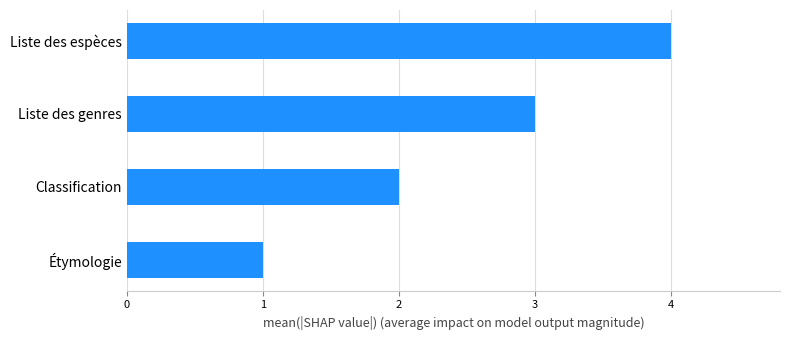

What is the change in value from Étymologie to Classification?

+1